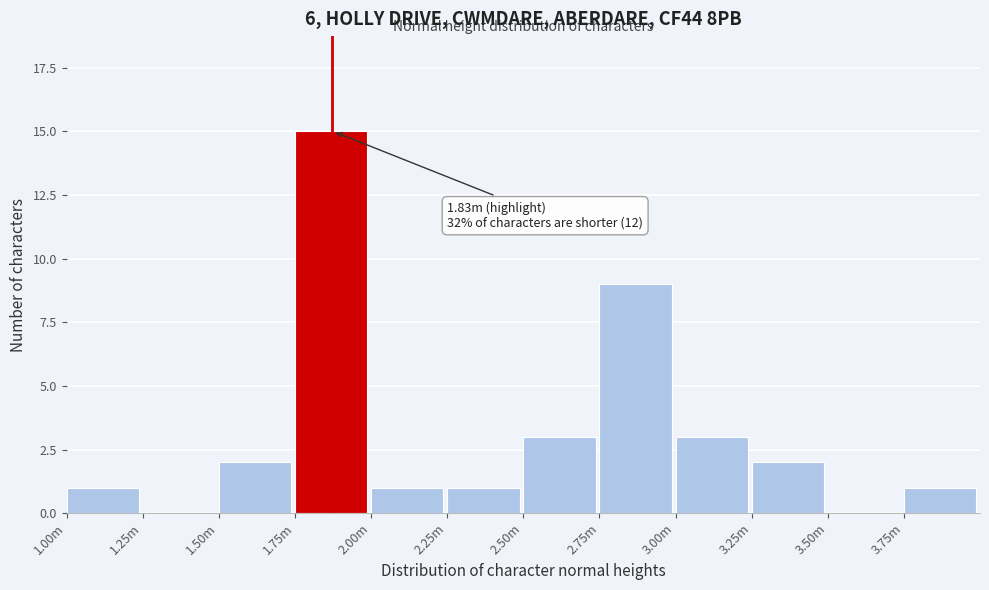

Reading left to right, list all the values displayed in this chart.

1.00m=1	1.25m=0	1.50m=2	1.75m=15	2.00m=1	2.25m=1	2.50m=3	2.75m=9	3.00m=3	3.25m=2	3.50m=0	3.75m=1